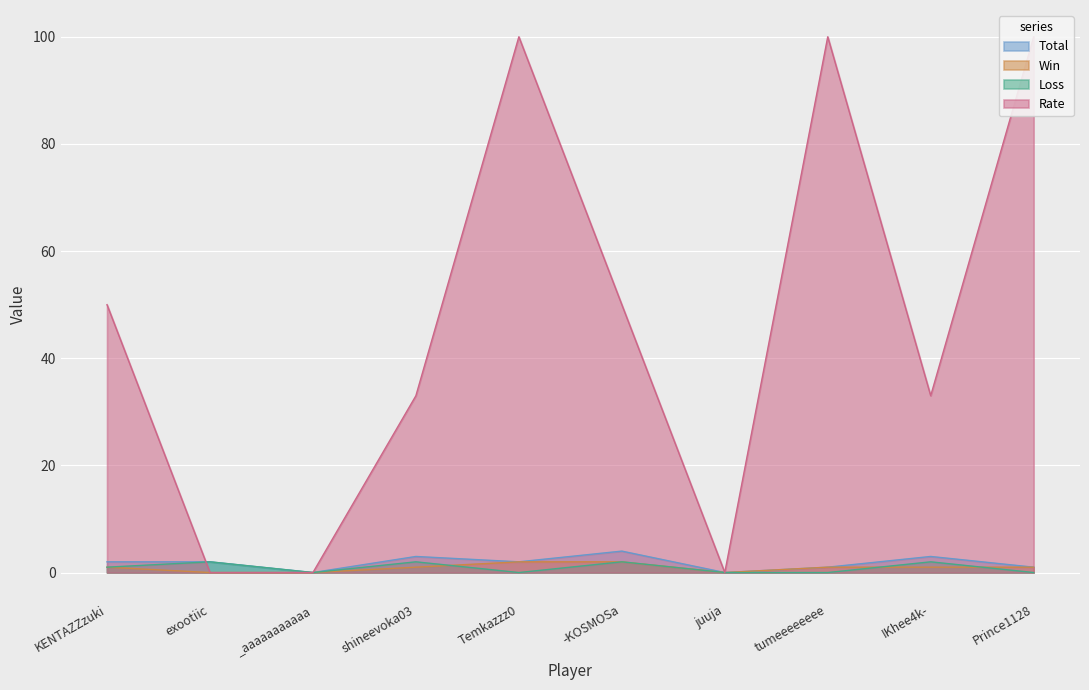

Is it true that Rate equals 100 at tumeeeeeeee?

True